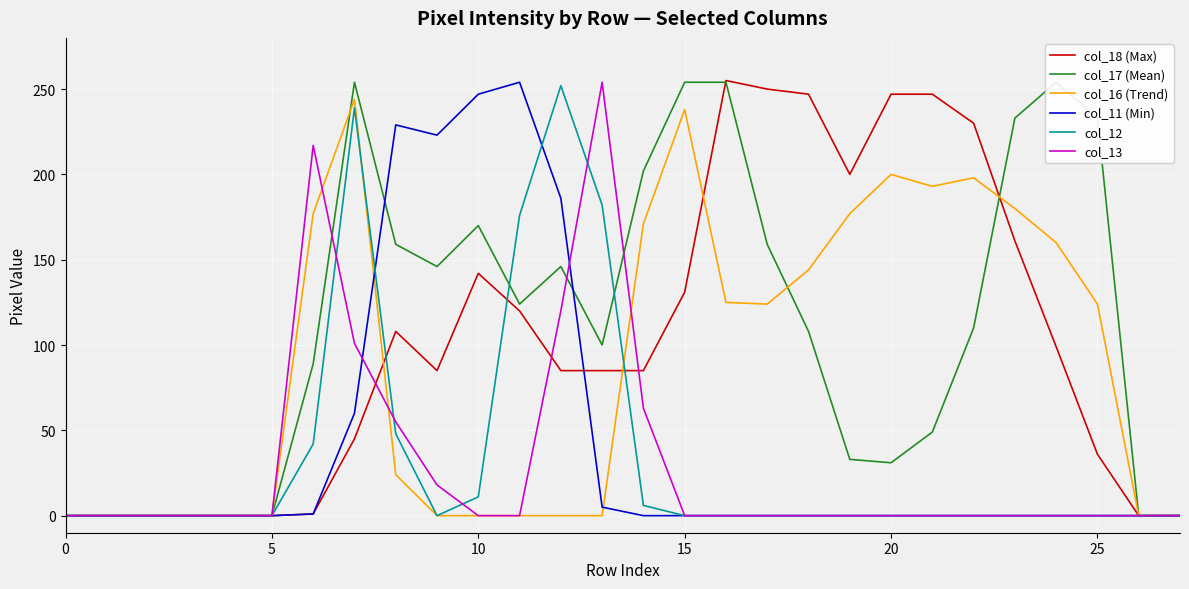

What is the difference between the second highest and minimum values in the col_17 (Mean) series?

254